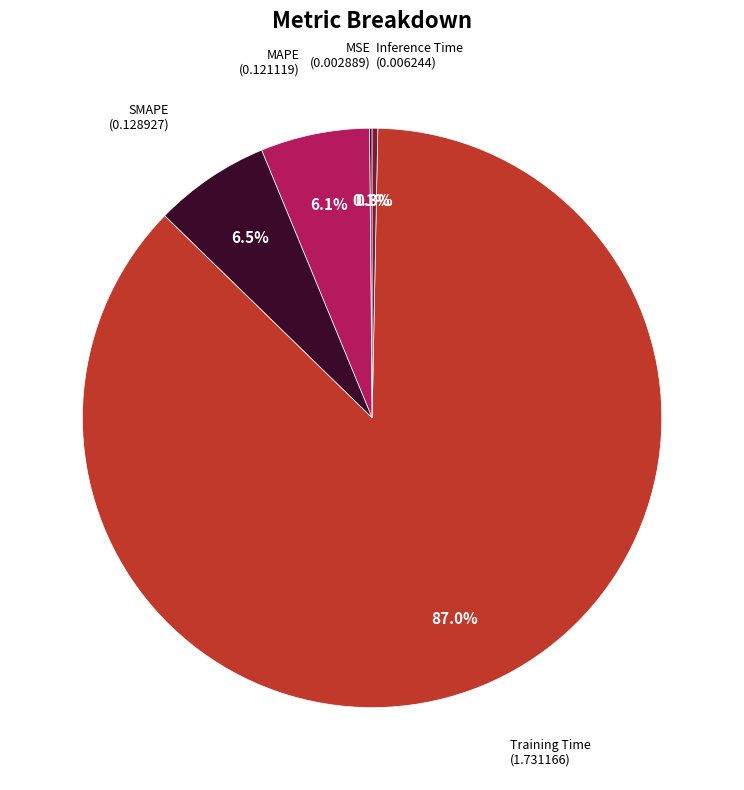

Count the number of slices in the pie.

5